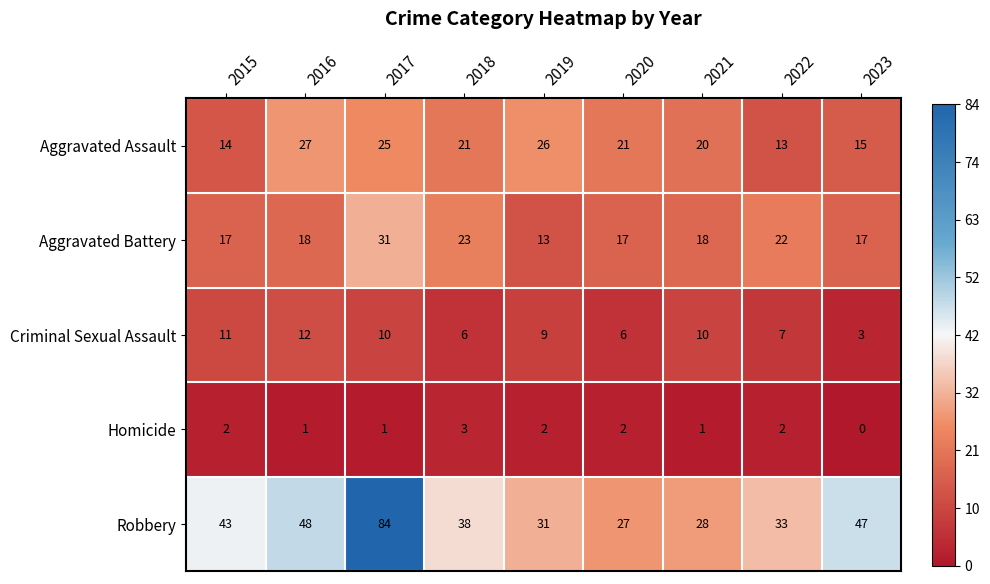

Rank the series at 2016 from lowest to highest value.

Homicide, Criminal Sexual Assault, Aggravated Battery, Aggravated Assault, Robbery